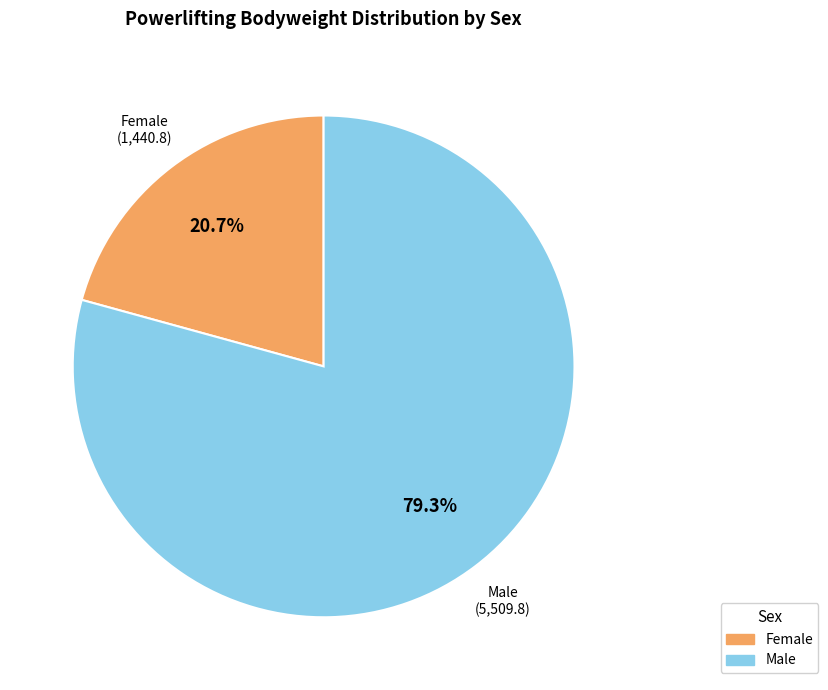

Which slice is the largest?

Male